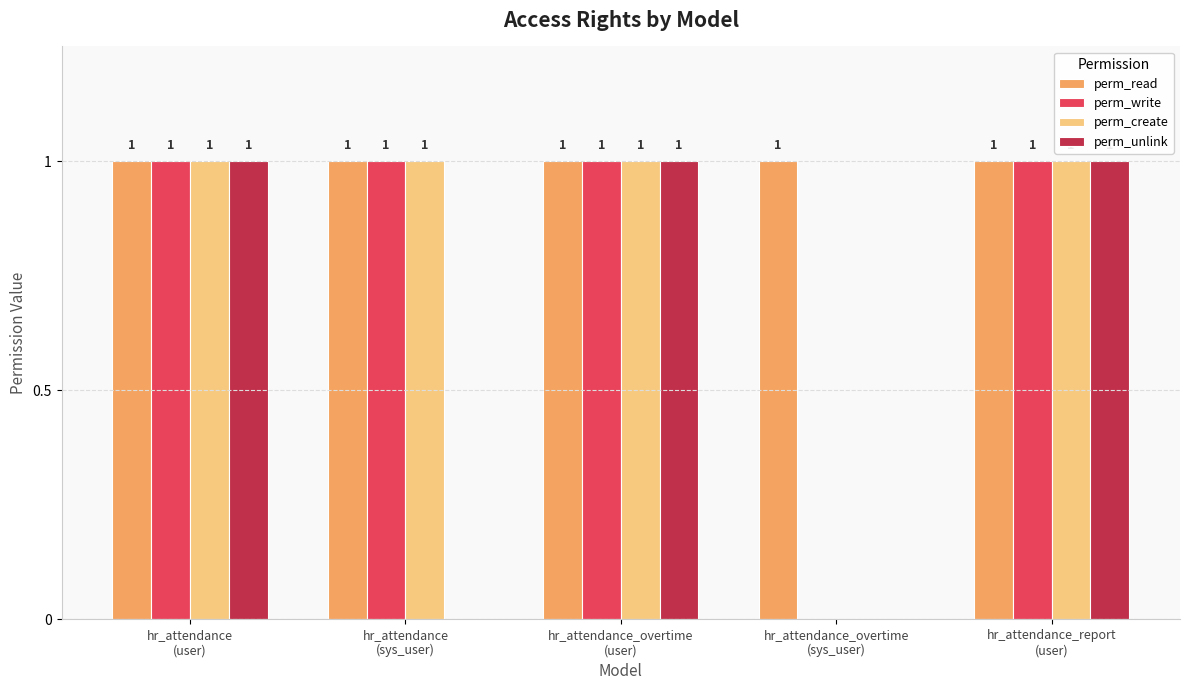

What is the sum of all perm_unlink values?

3